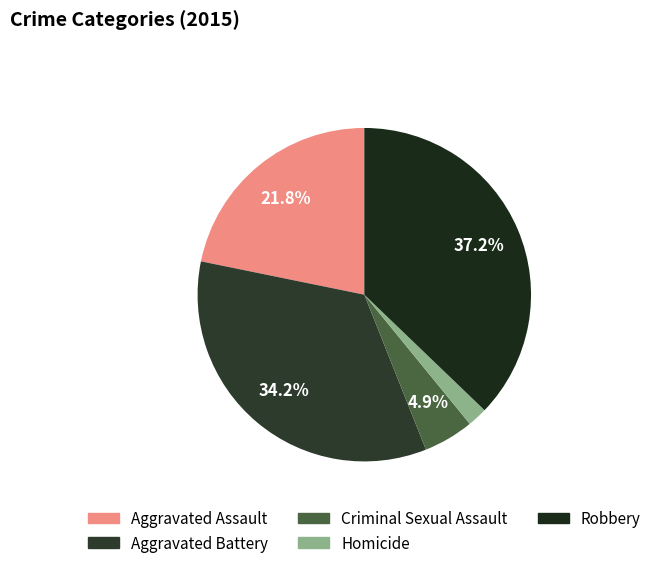

Approximately how many times larger is the value at Homicide compared to Robbery?

0.1